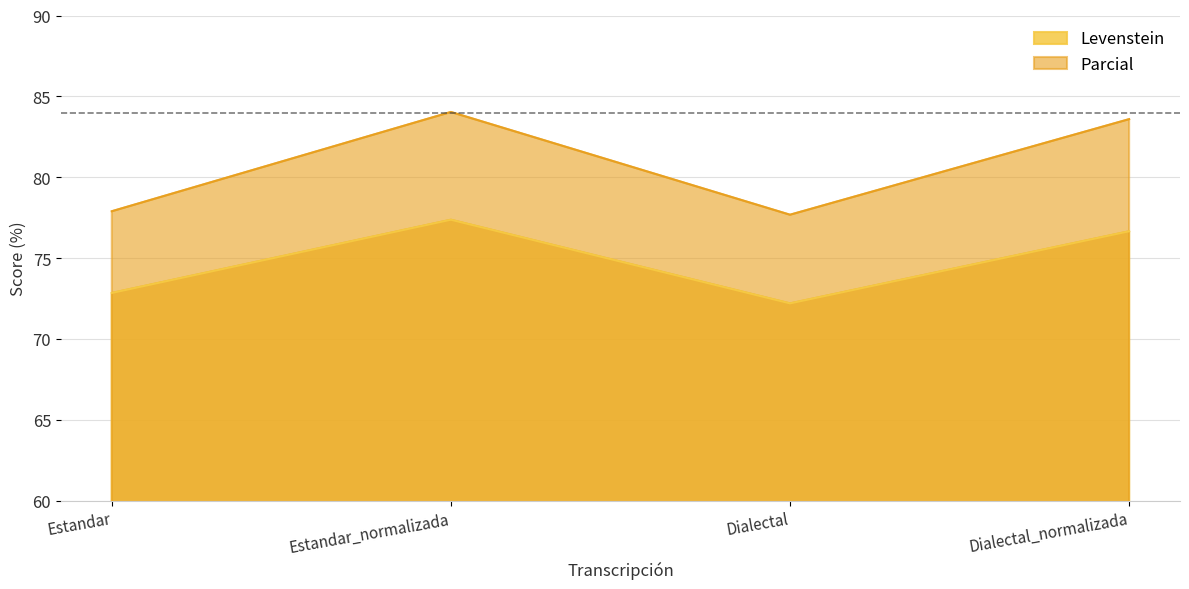

What is the highest value of the Parcial series?

84.0